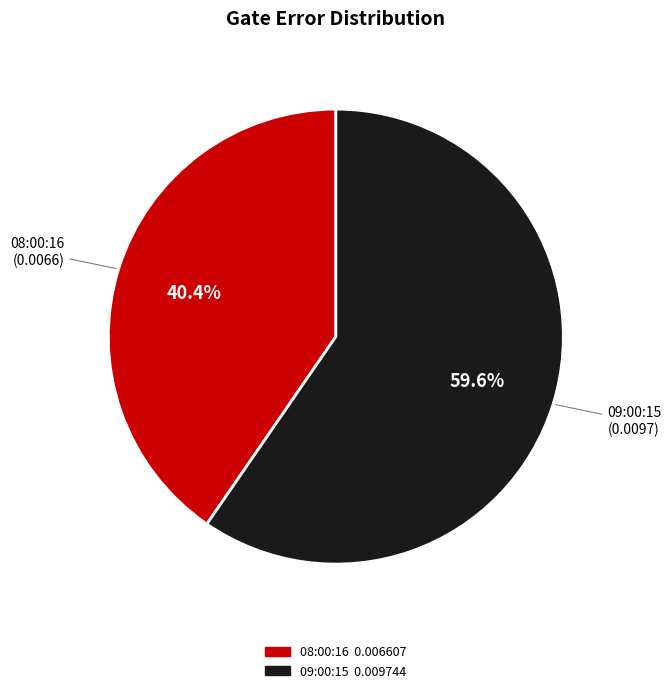

Does any single category account for the majority?

Yes